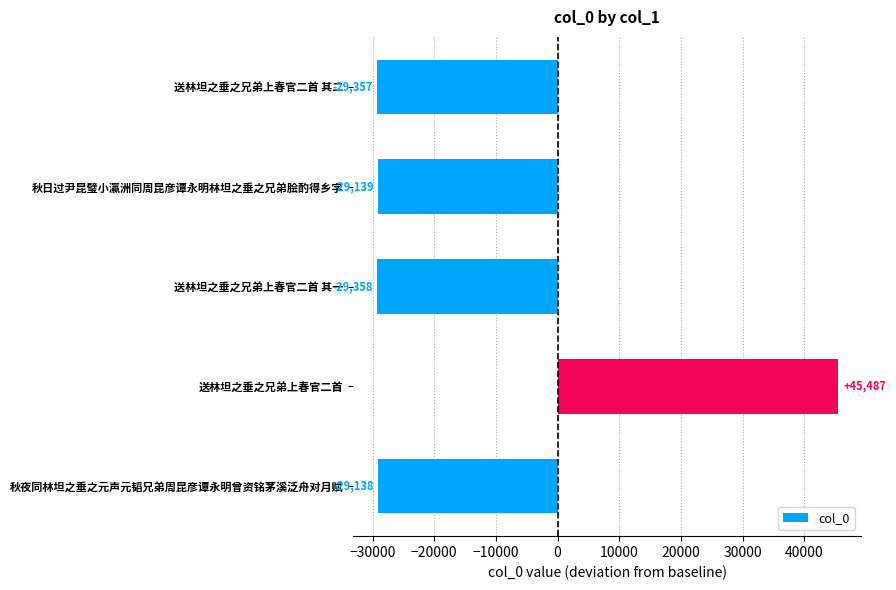

Reading bottom to top, extract all data points from this chart.

-29138	45487	-29358	-29139	-29357